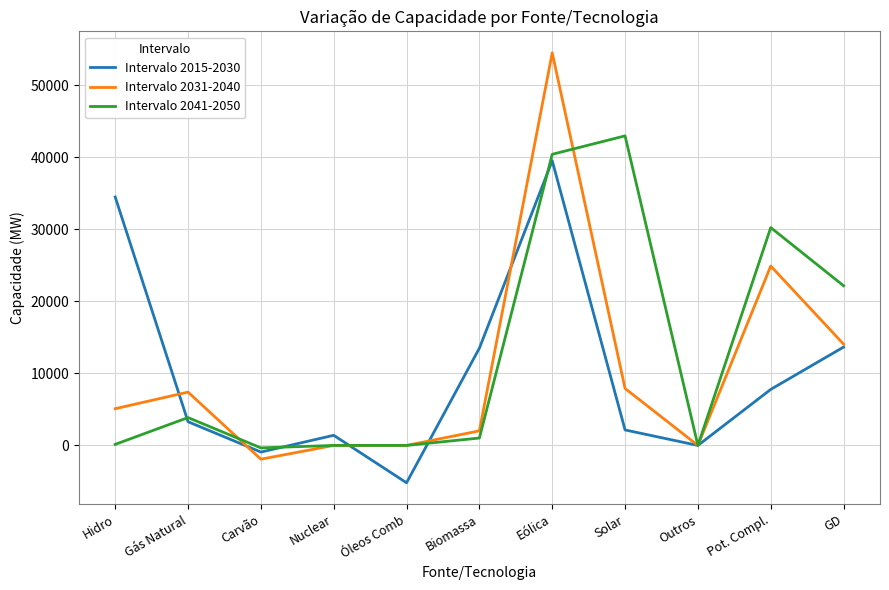

Between Gás Natural and Outros, which series saw the biggest shift?

Intervalo 2031-2040